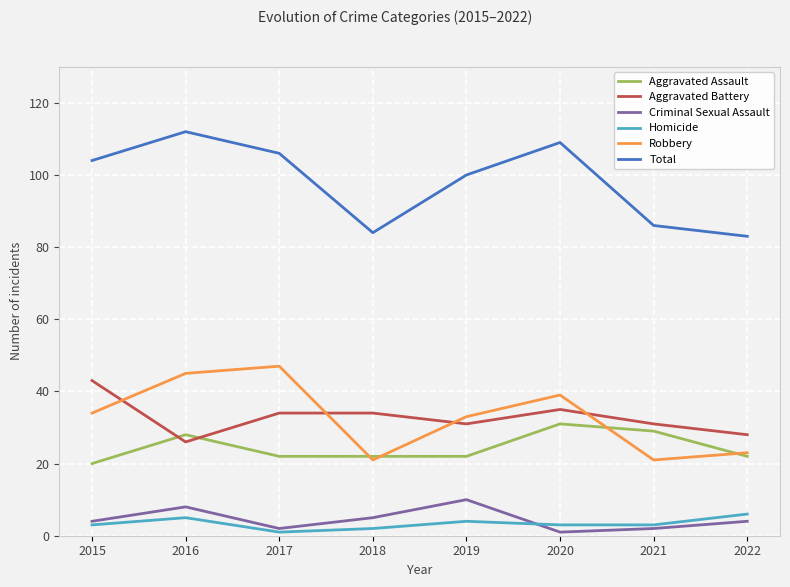

Where is Total nearest to the value 97?

2019